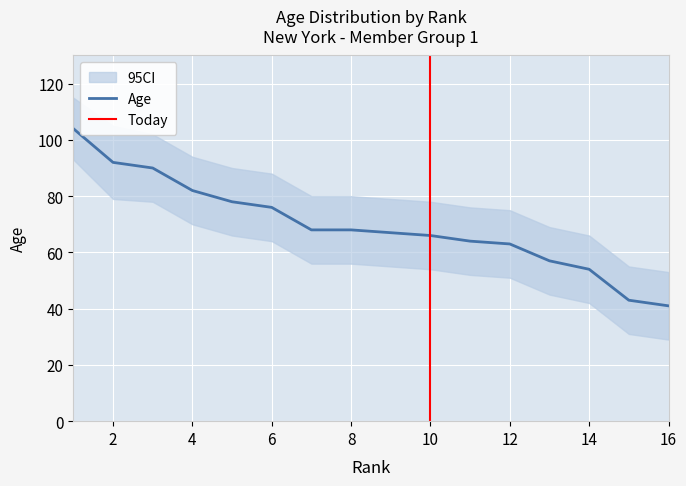

True or false: Age has a value of 108 at 12.

False